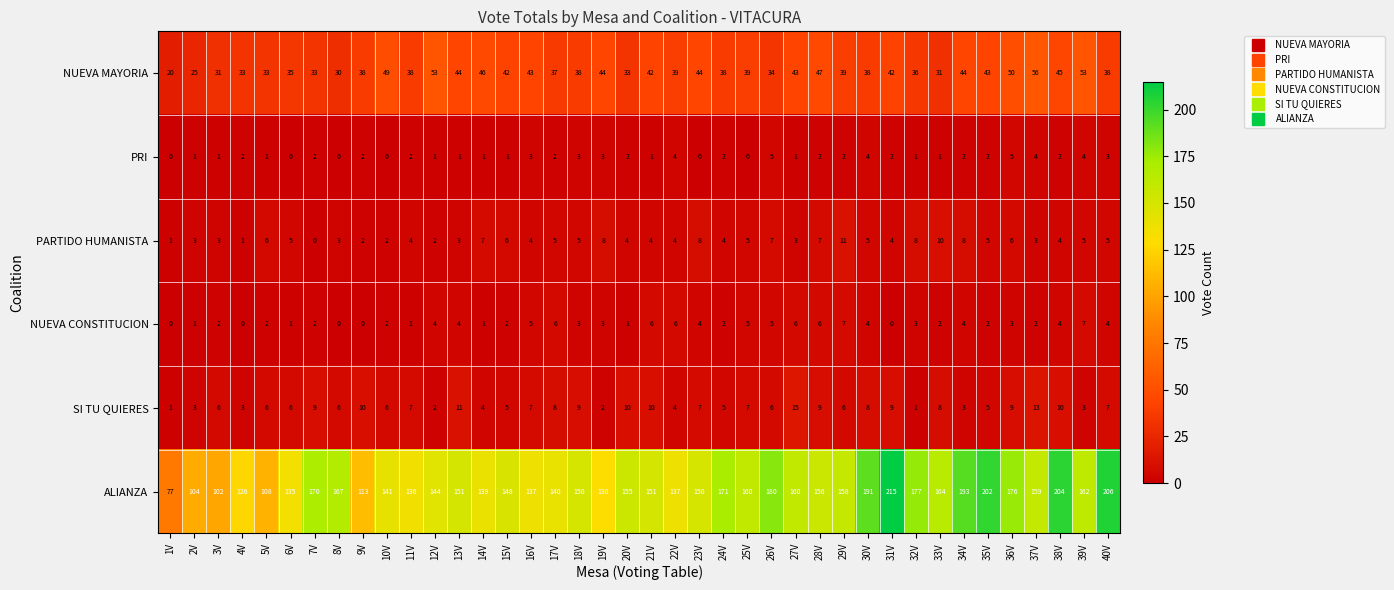

Which series has the largest range (max minus min)?

ALIANZA